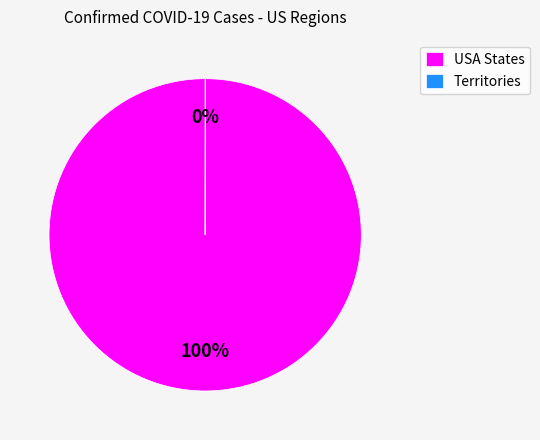

To the nearest percent, what is the average slice percentage?

50%